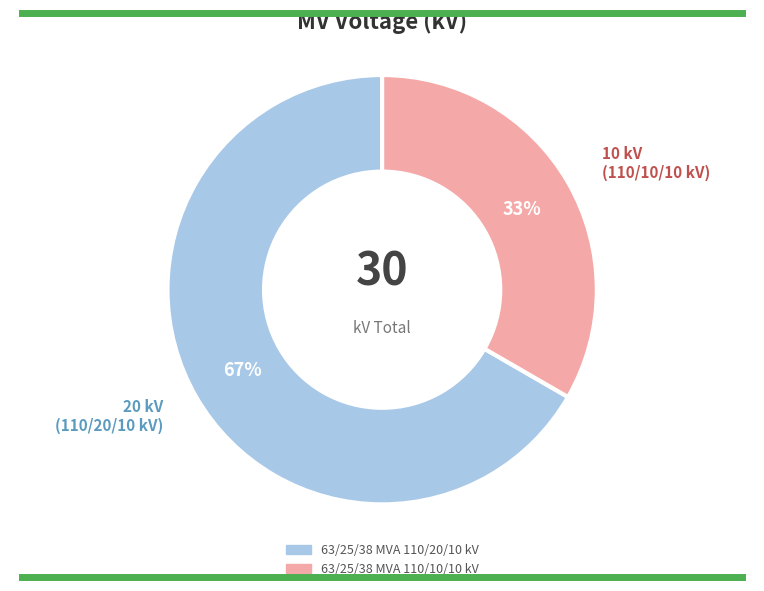

What is the majority slice?

63/25/38 MVA 110/20/10 kV